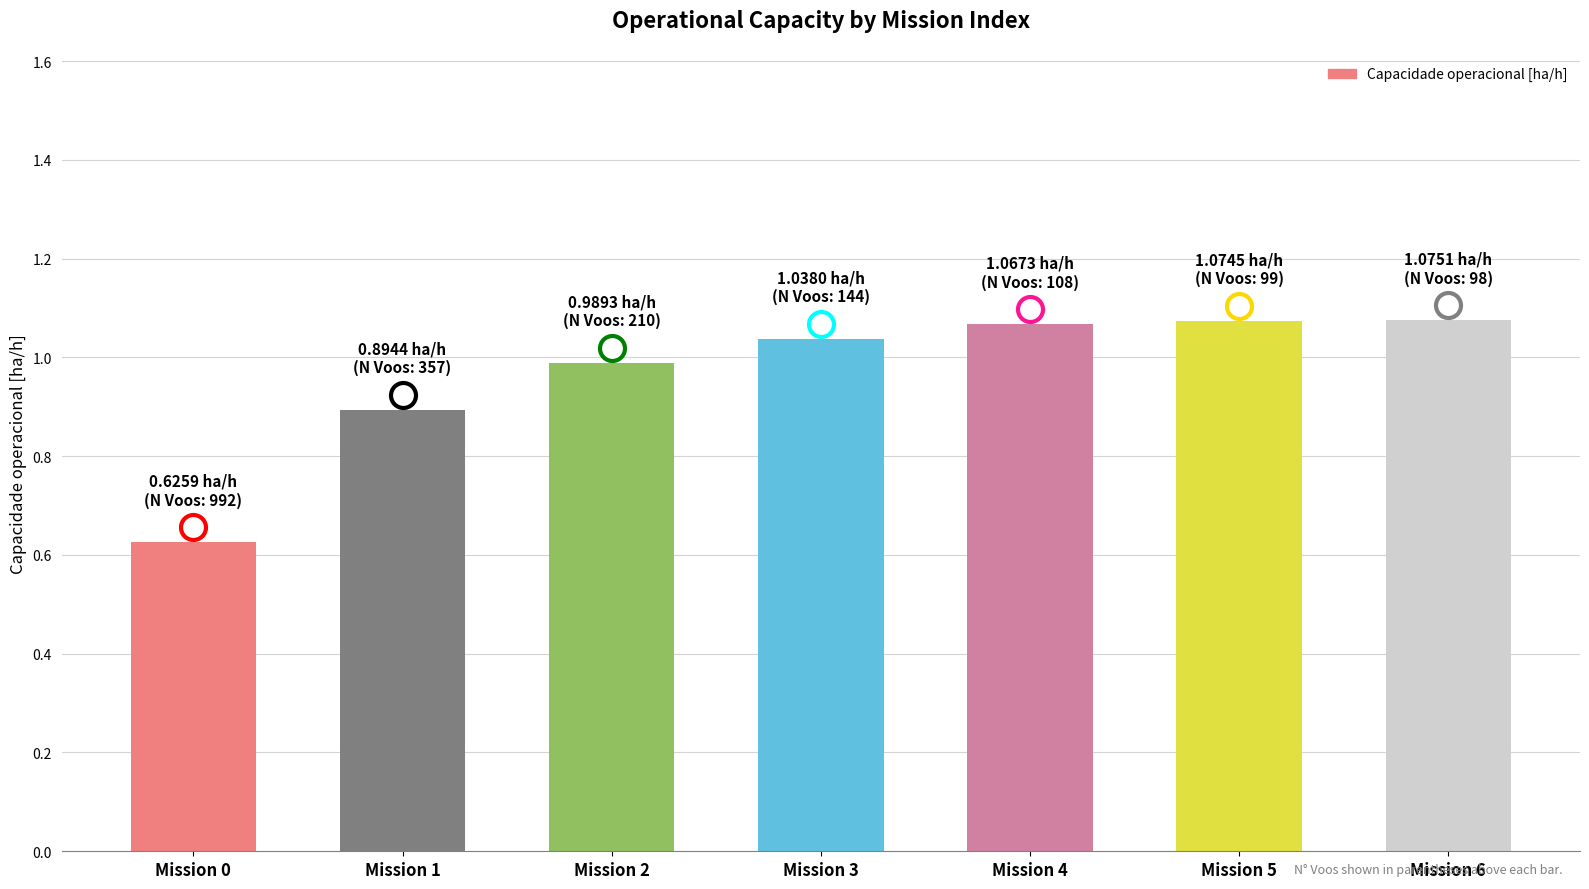

What is the difference between the values at Mission 0 and Mission 5?

0.4